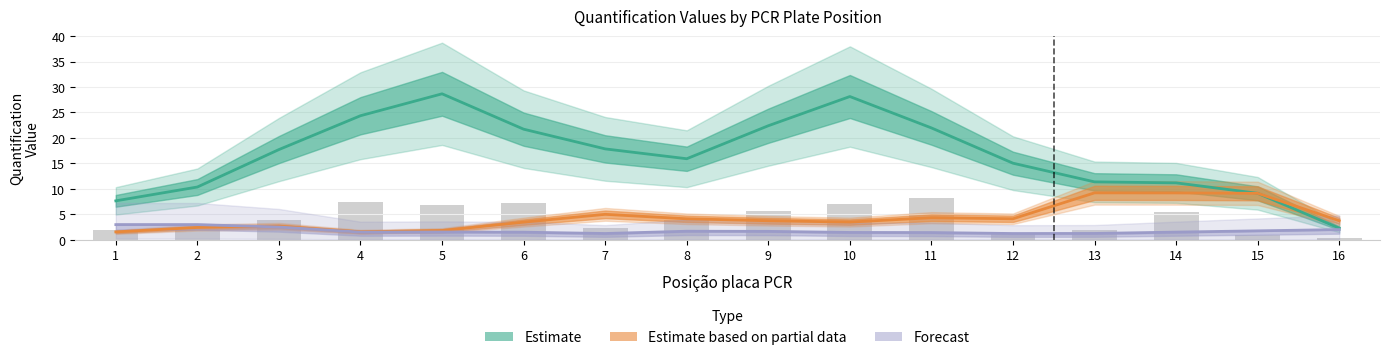

What is the difference between the maximum and minimum values in the Forecast series?

1.7